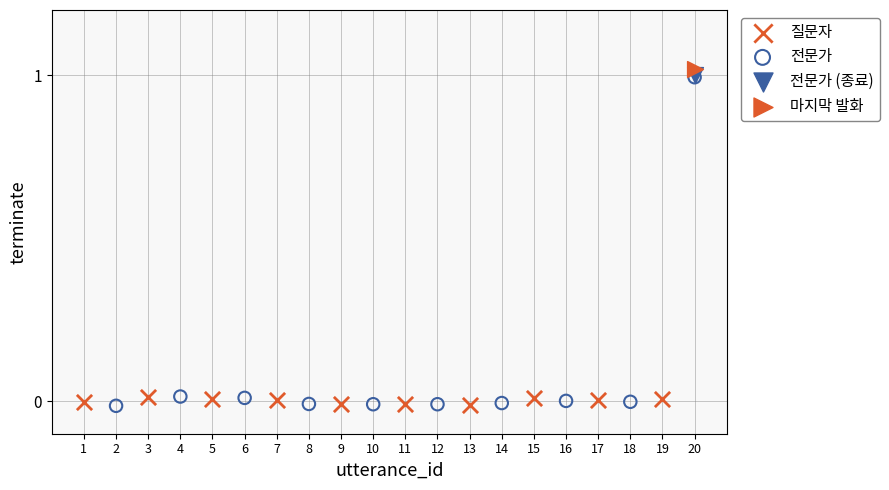

Which series contains the highest Y value?

마지막 발화